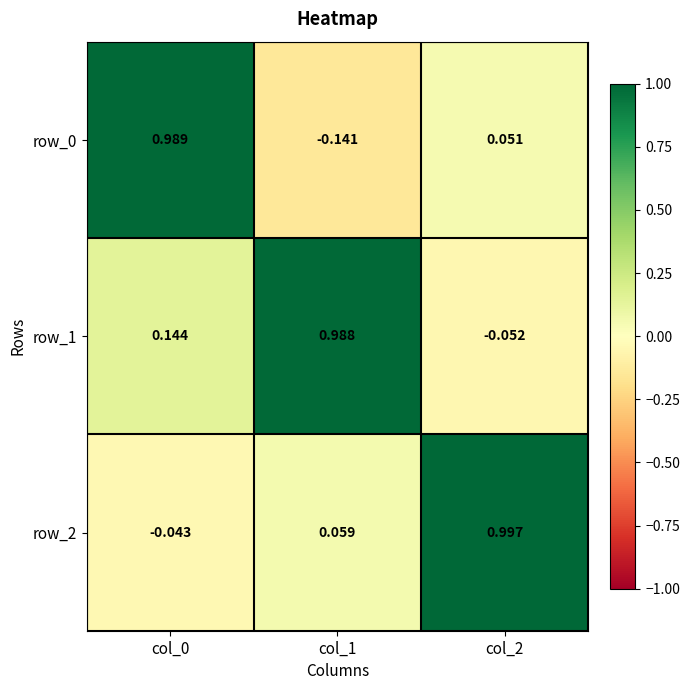

Is the value of row_1 at col_0 greater than the value of row_2 at col_0?

Yes